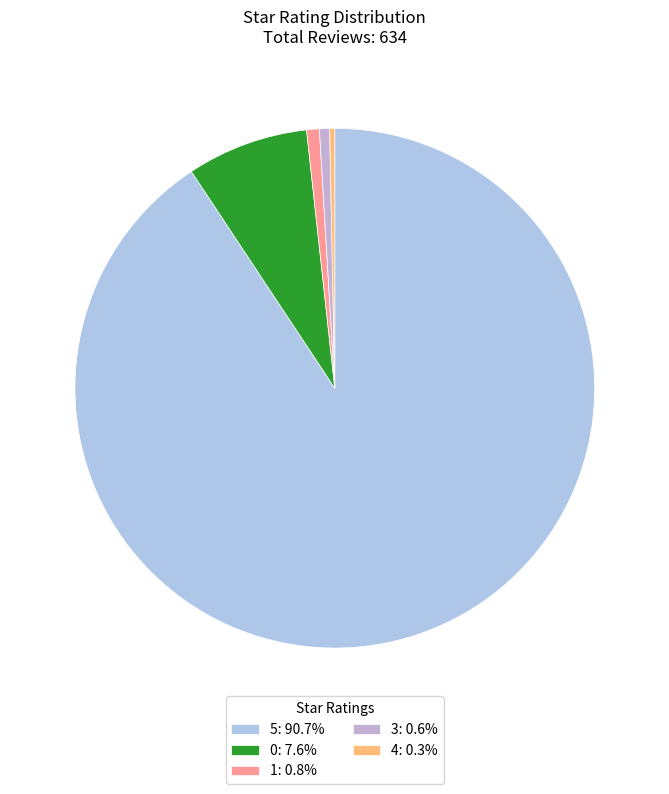

Do 4 and 1 together represent more than half of the pie?

No